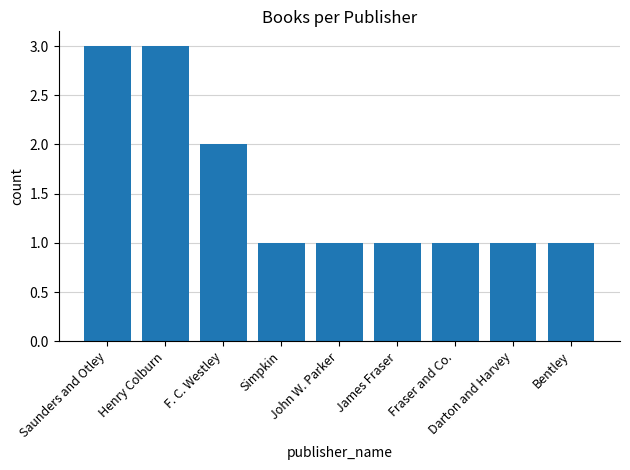

Reading right to left, transcribe all the data shown in this chart.

1	1	1	1	1	1	2	3	3